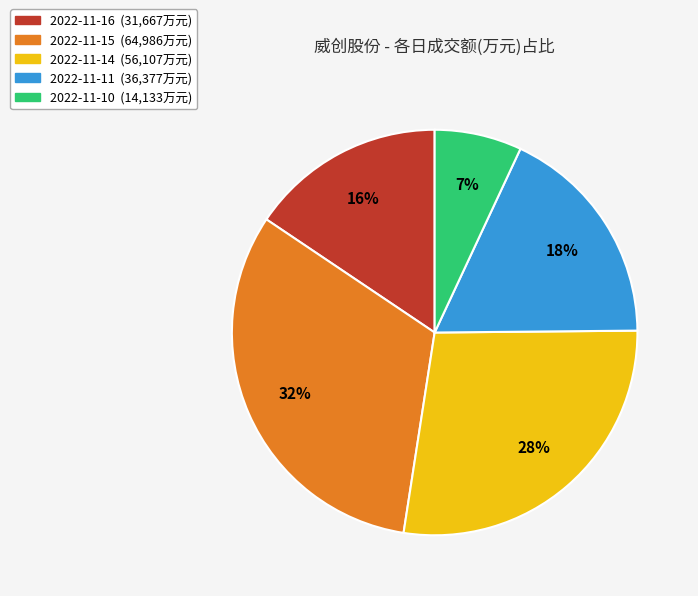

True or false: 2022-11-16 accounts for 16% of the total.

True